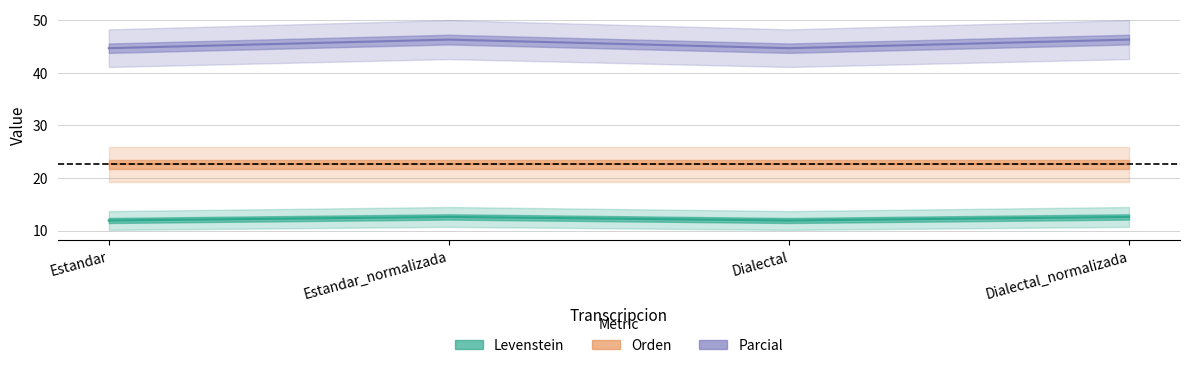

True or false: Levenstein and Parcial cross at least once.

False